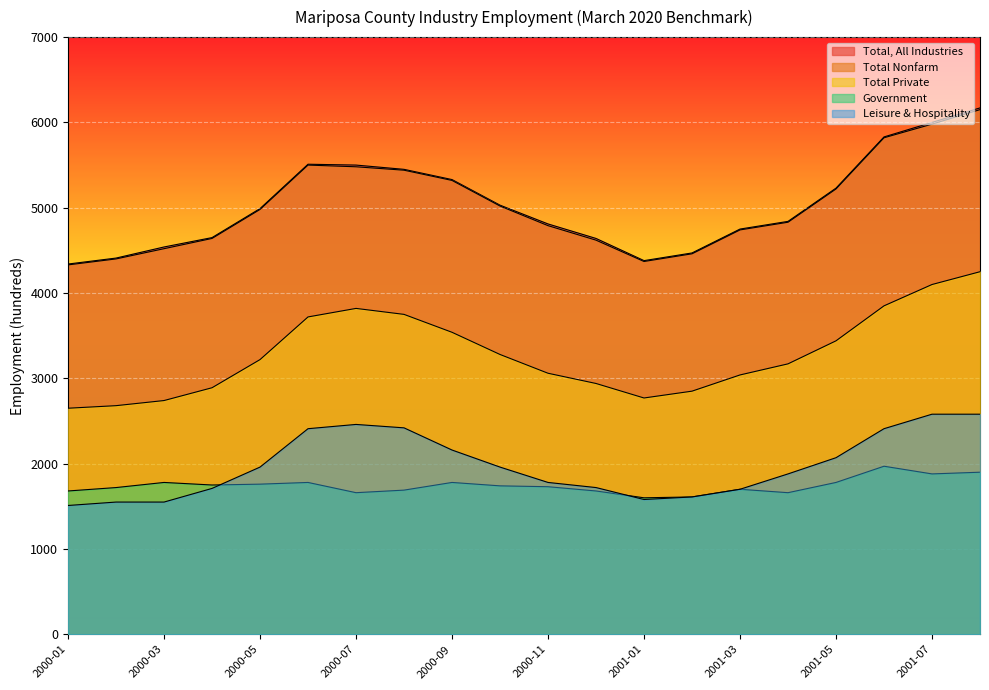

True or false: Total, All Industries and Total Nonfarm intersect in this chart.

False